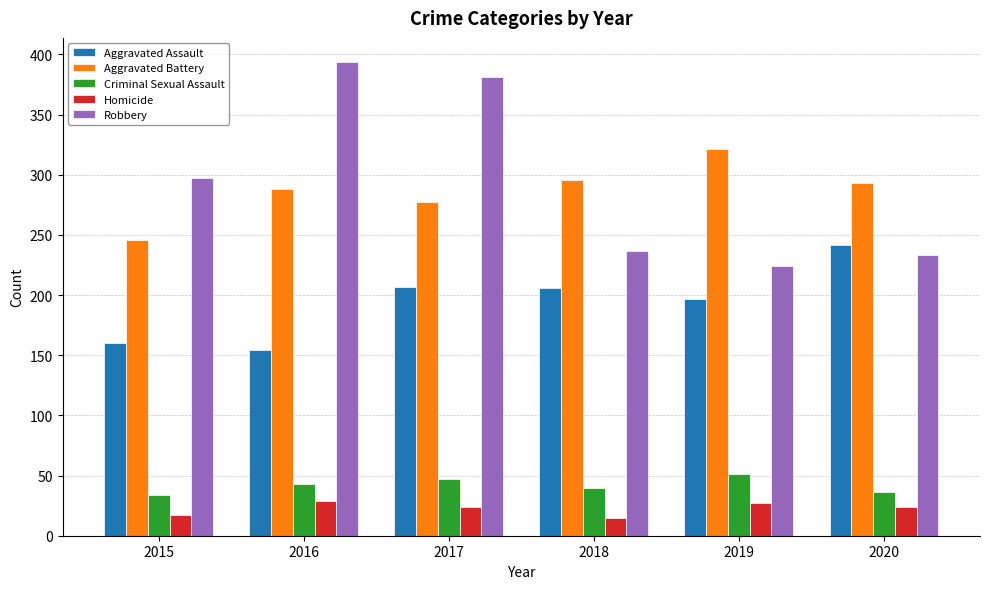

Is it true that Homicide equals 9 at 2017?

False